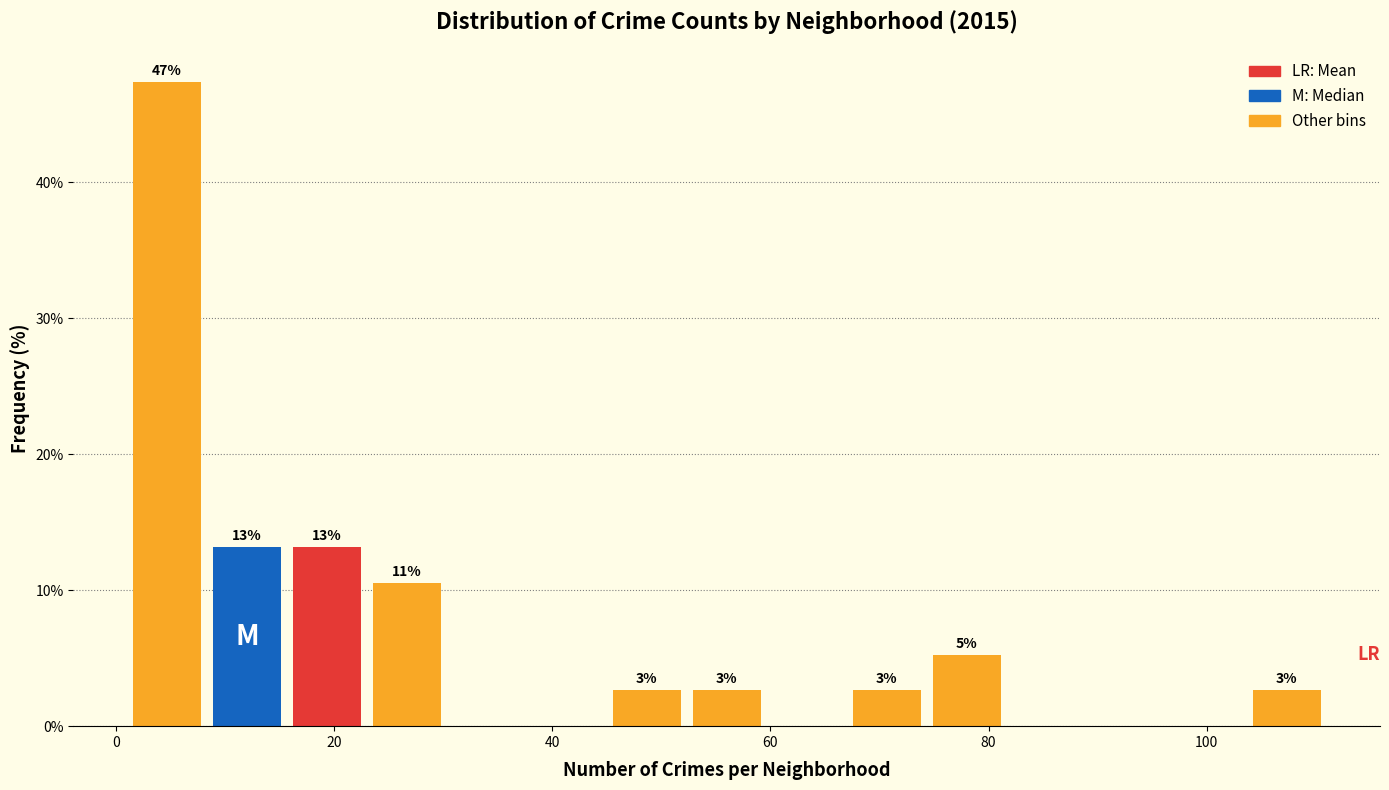

Read against the x-axis, roughly where is the centre of the tallest bar?

4